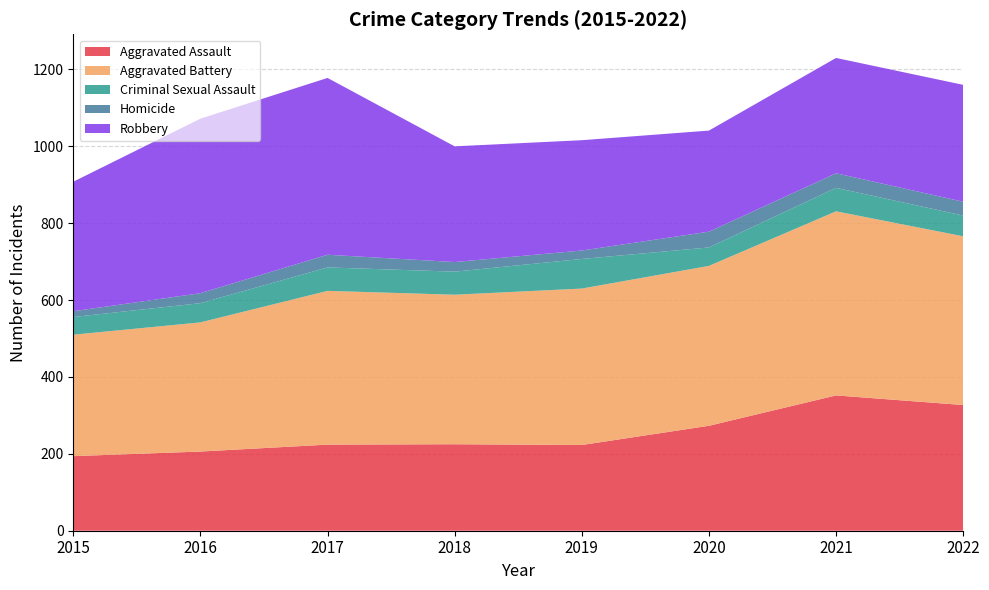

Reading left to right, extract all data points from this chart.

Aggravated Assault: 2015=194	2016=206	2017=224	2018=225	2019=223	2020=273	2021=352	2022=327
Aggravated Battery: 2015=316	2016=336	2017=400	2018=389	2019=407	2020=416	2021=479	2022=439
Criminal Sexual Assault: 2015=46	2016=50	2017=61	2018=60	2019=77	2020=48	2021=61	2022=54
Homicide: 2015=15	2016=26	2017=33	2018=25	2019=22	2020=41	2021=38	2022=36
Robbery: 2015=337	2016=454	2017=460	2018=301	2019=287	2020=263	2021=300	2022=304